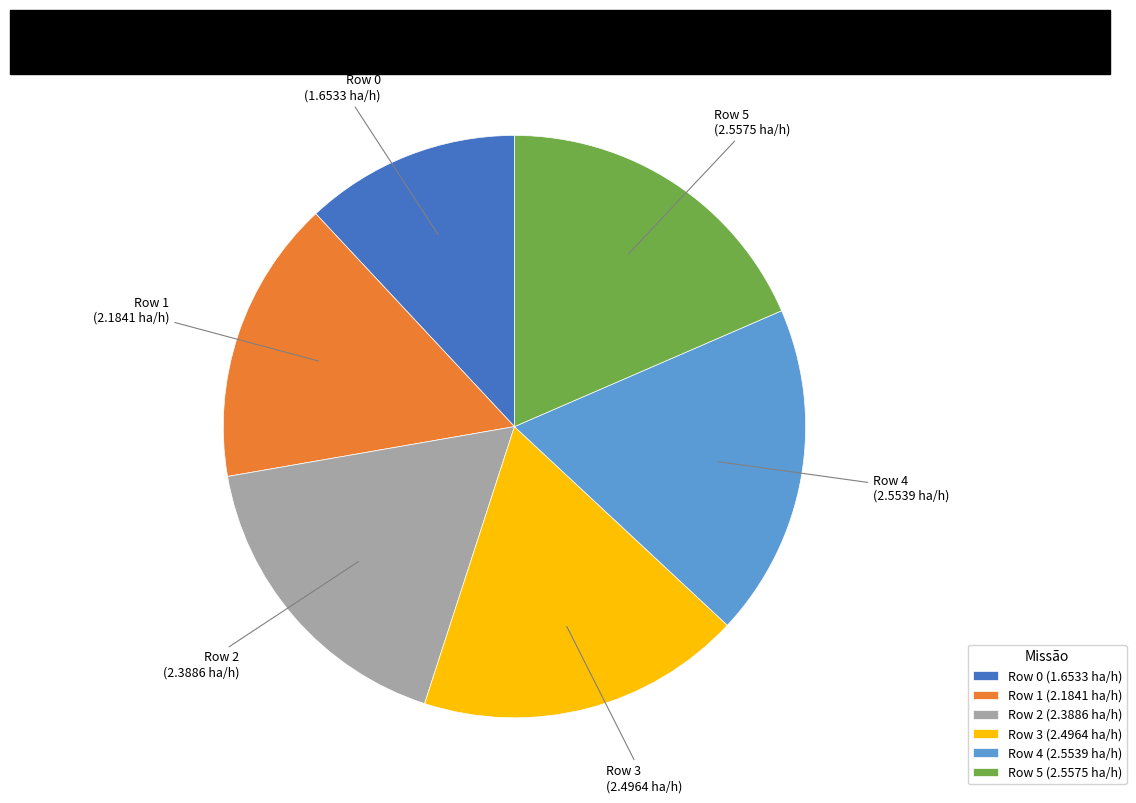

Do Row 3 (2.4964 ha/h) and Row 1 (2.1841 ha/h) together represent more than half of the pie?

No